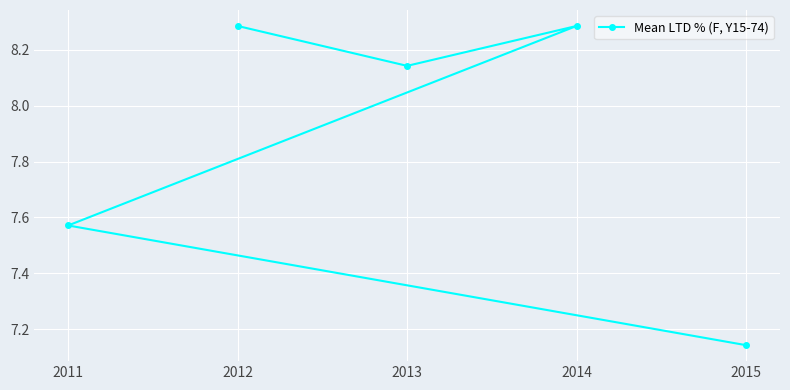

Approximately how many times larger is the value at 2012 compared to 2015?

1.2